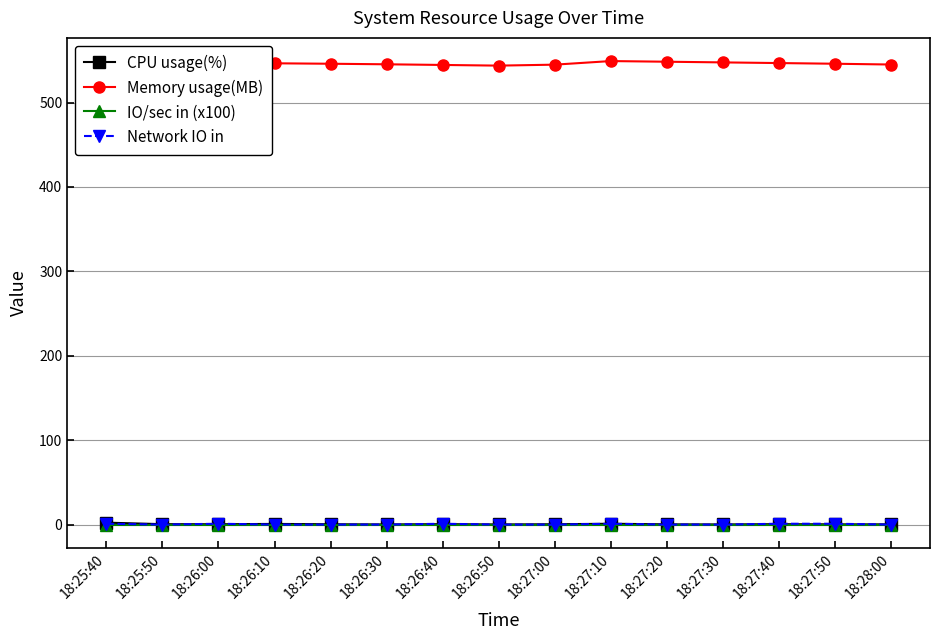

Does the chart display data point markers on the line(s)?

Yes